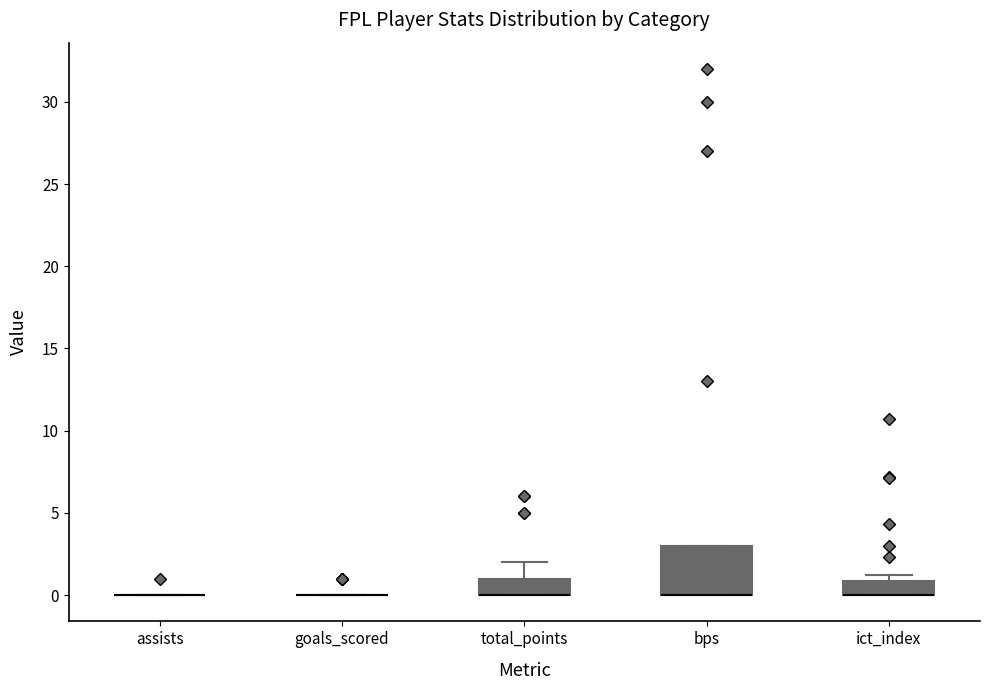

Reading left to right, transcribe this box plot: for each box, give where its median line is, the range the box spans, and where its two whiskers end, as read against the y-axis. The values are not printed on the chart, so give them approximately, as read against the axis.

assists: box collapsed to a line at 0, whiskers 0 to 0
goals_scored: box collapsed to a line at 0, whiskers 0 to 0
total_points: median 0 (drawn on the box's lower edge), box 0 to 1, whiskers 0 to 2
bps: median 0 (drawn on the box's lower edge), box 0 to 3, whiskers 0 to 3
ict_index: median 0 (drawn on the box's lower edge), box 0 to 1, whiskers 0 to 1 (just above the box's upper edge)